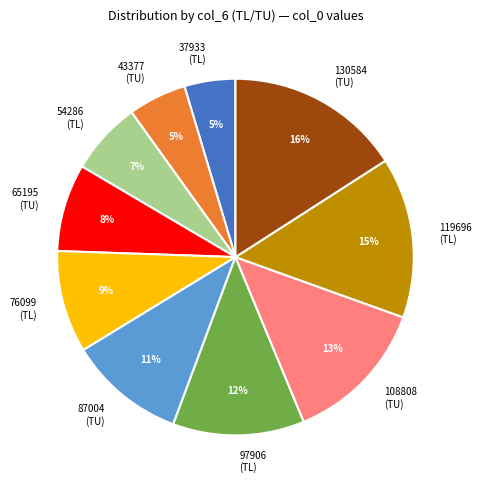

Is it true that 87004 (TU) is 1% of the pie?

False